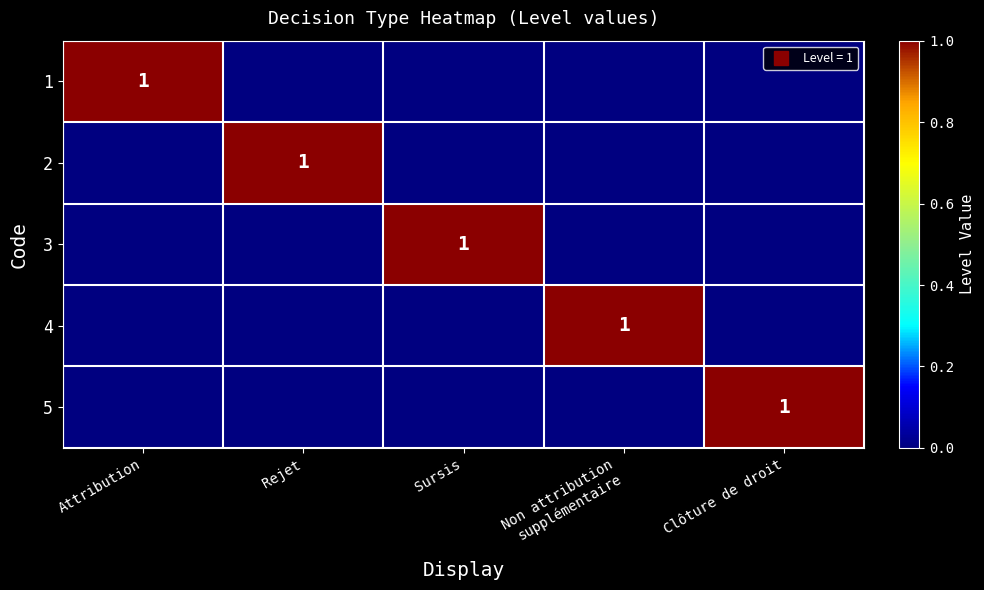

True or false: 3 has a value of 0 at Clôture de droit.

True